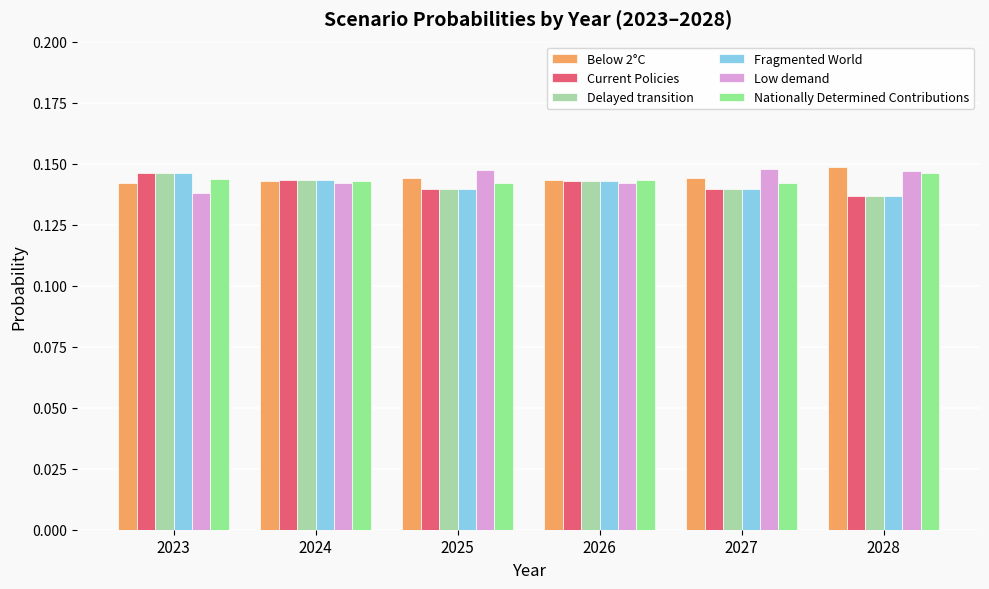

Is the value of Nationally Determined Contributions at 2023 greater than the value of Current Policies at 2027?

Yes